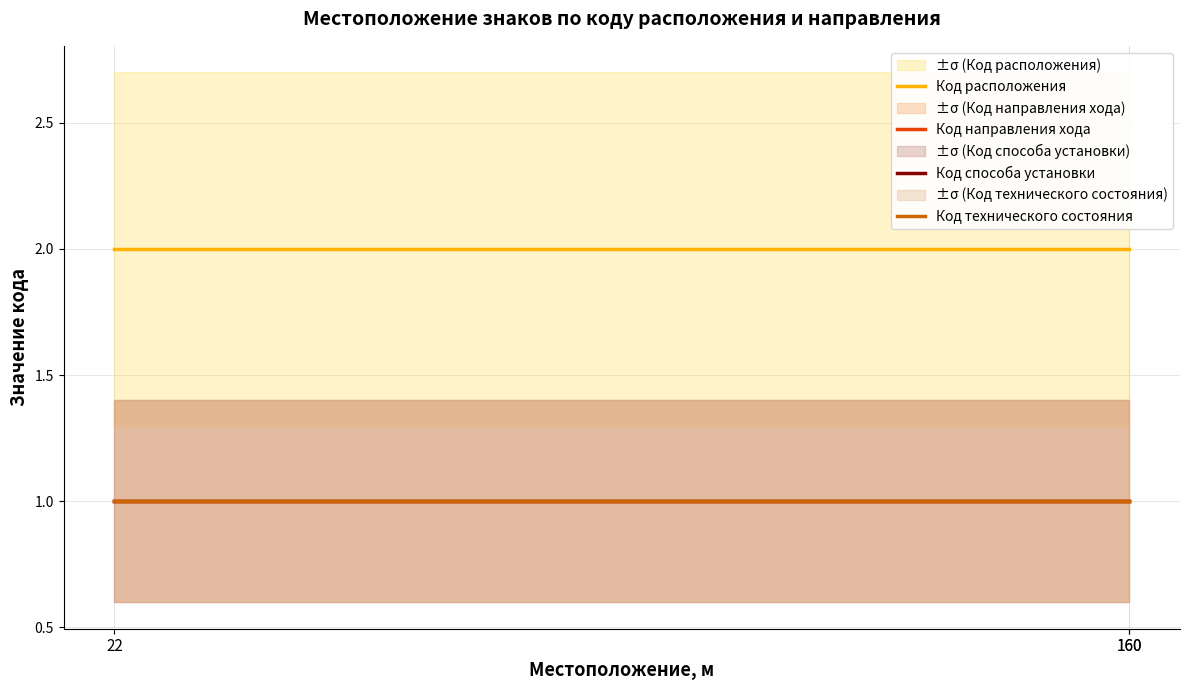

At 22, list the series in order from smallest to largest.

Код направления хода, Код способа установки, Код технического состояния, Код расположения